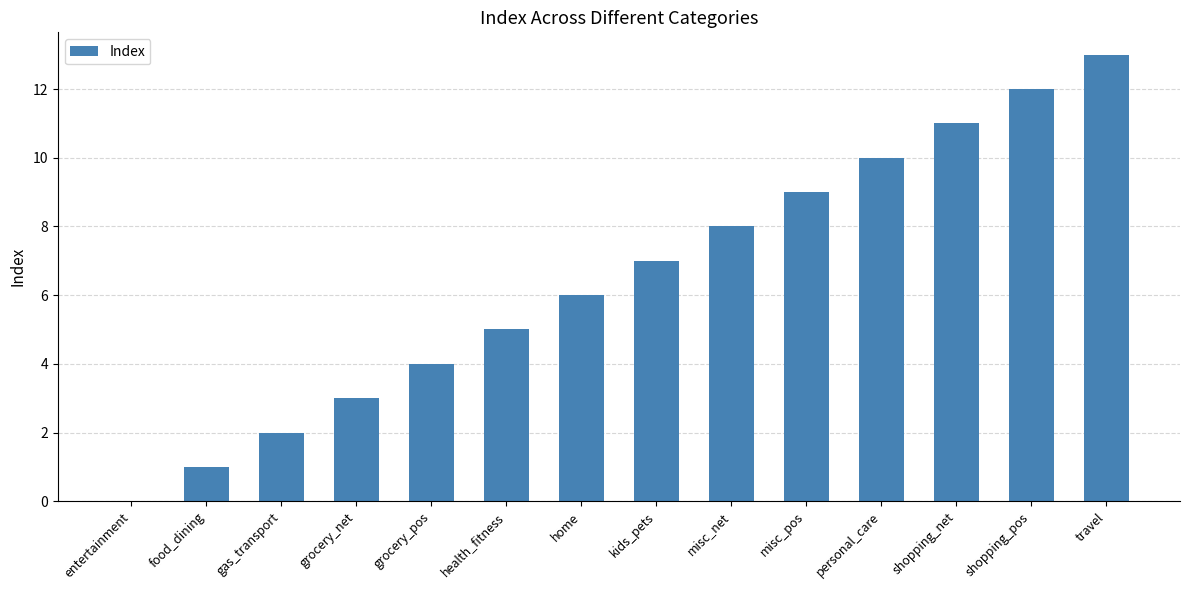

What is the change in value from kids_pets to misc_pos?

+2